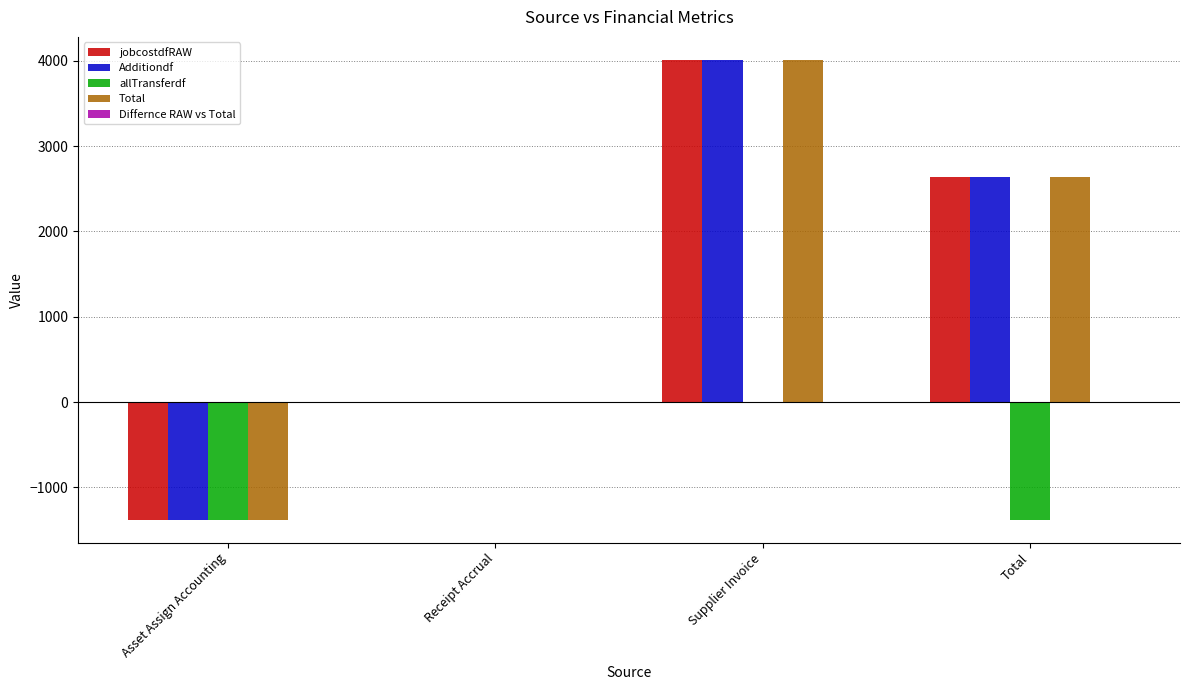

What is the sum of all allTransferdf values?

-2757.2